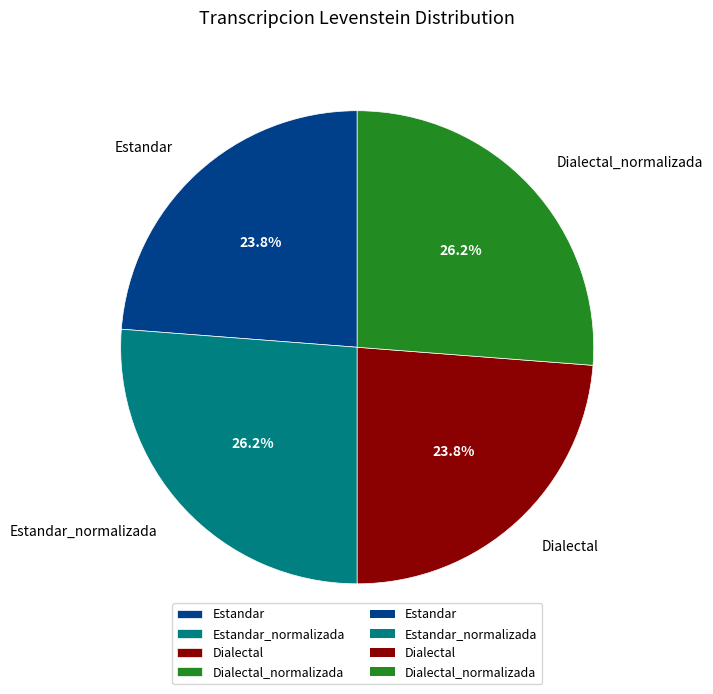

What percentage is the Dialectal_normalizada slice, to the nearest percent?

26%